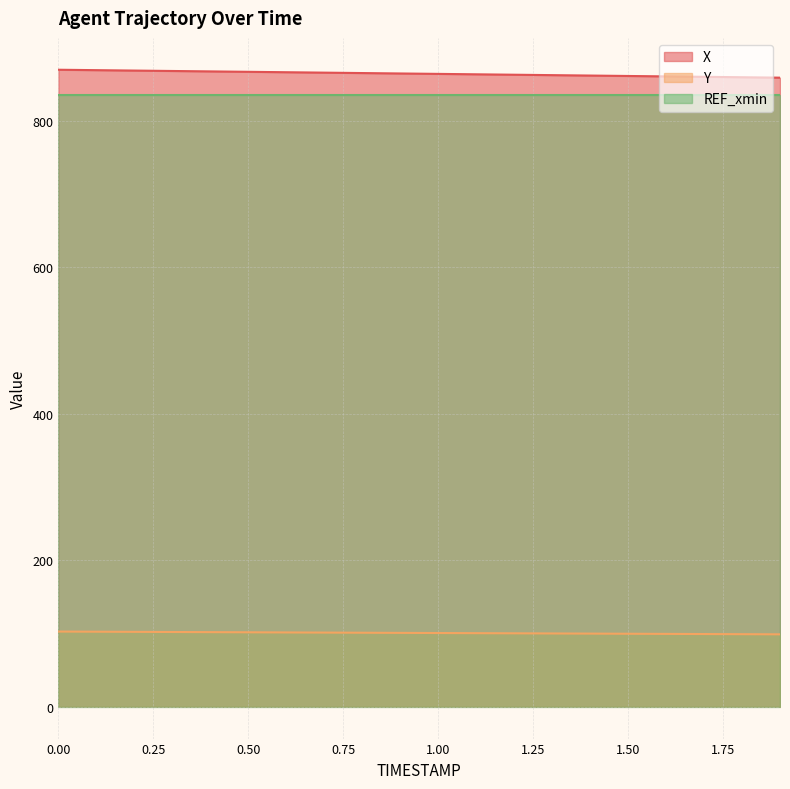

The X series shows 867.7 at 0.4. True or false?

True